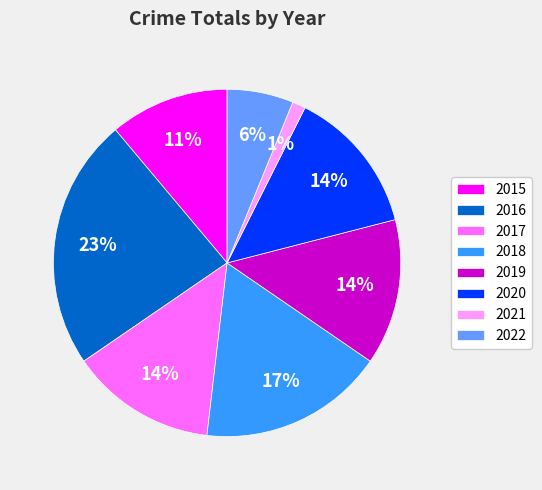

True or false: 2016 accounts for 23% of the total.

True